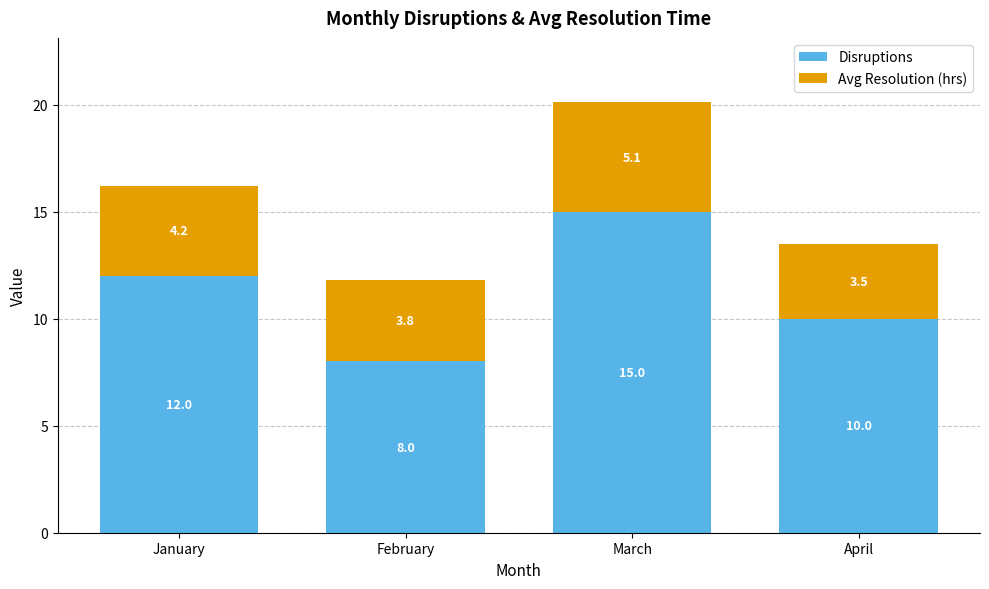

List the labels in order of Disruptions value, smallest first.

February, April, January, March